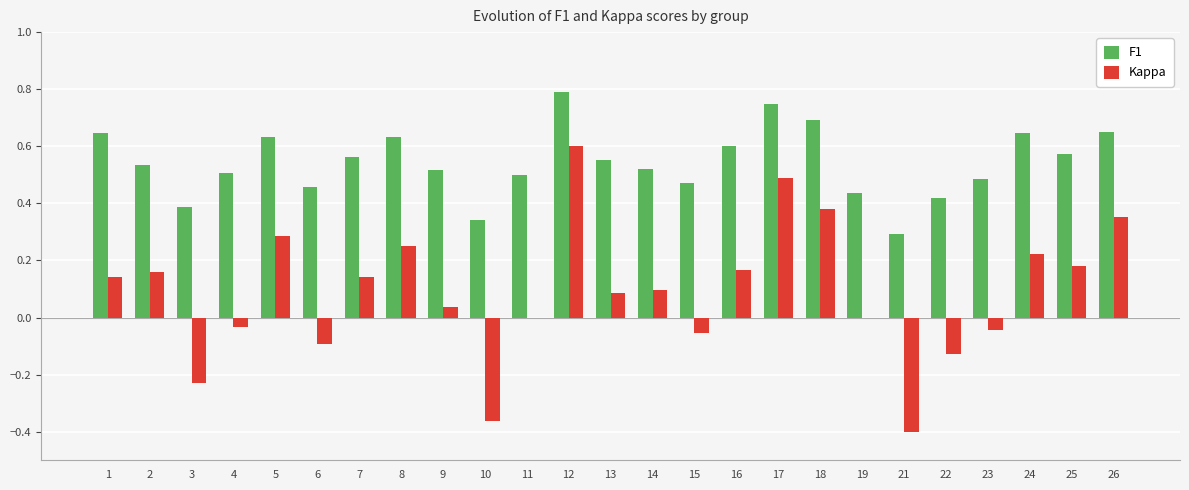

Which category has the highest value across all series?

12